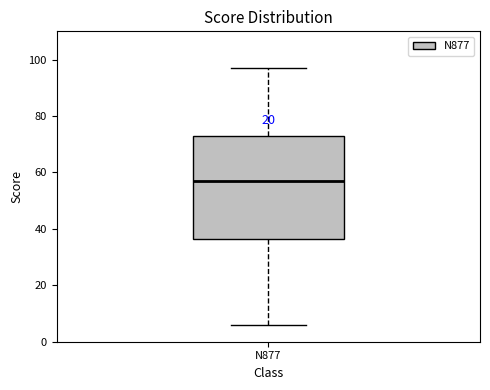

Transcribe this box plot: give where the median line is, the range the box spans, and where the two whiskers end, as read against the y-axis. The values are not printed on the chart, so give them approximately, as read against the axis.

median 58, box 36 to 74, whiskers 6 to 98